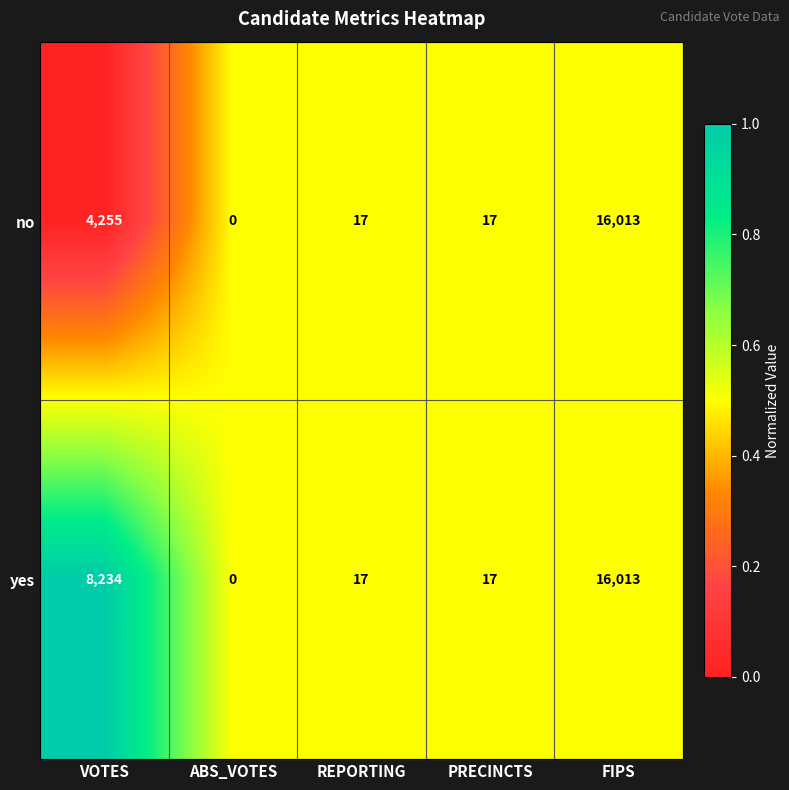

What is the greatest value displayed?

16013